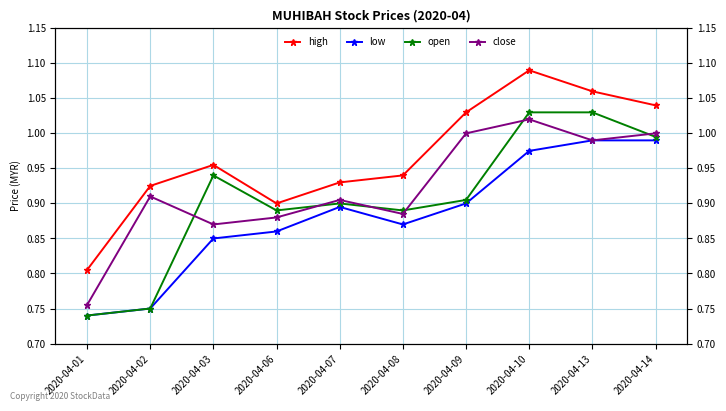

What is the sum of all close values?

9.2